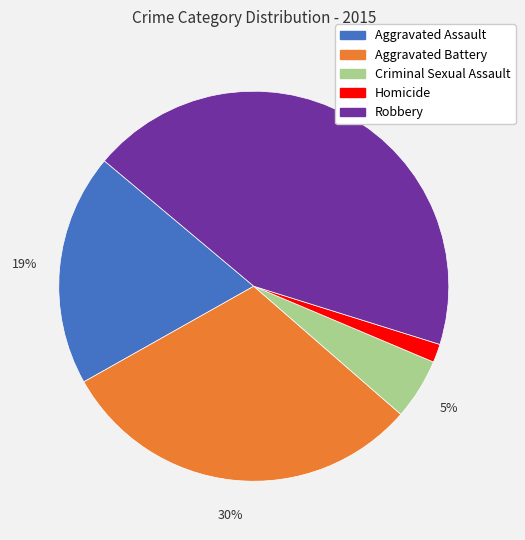

Which category has the biggest portion of the pie?

Robbery